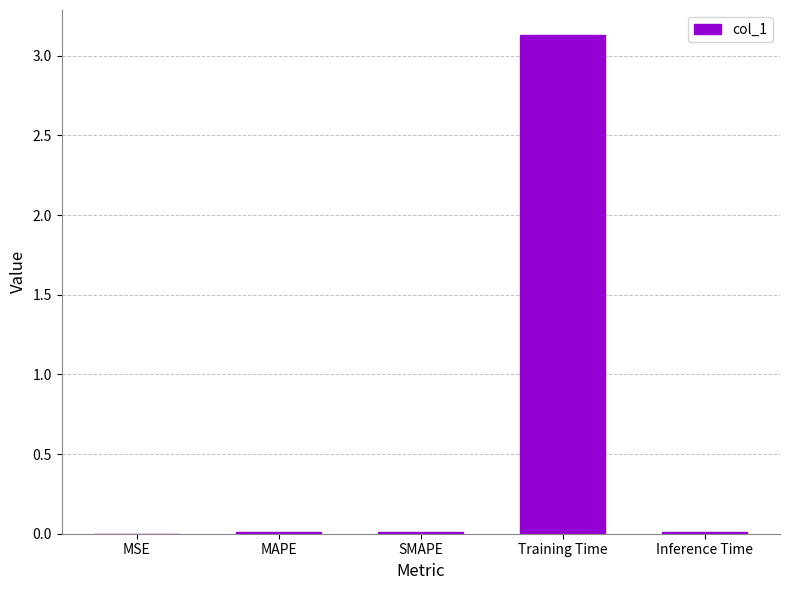

Which category has the highest value across all series?

Training Time